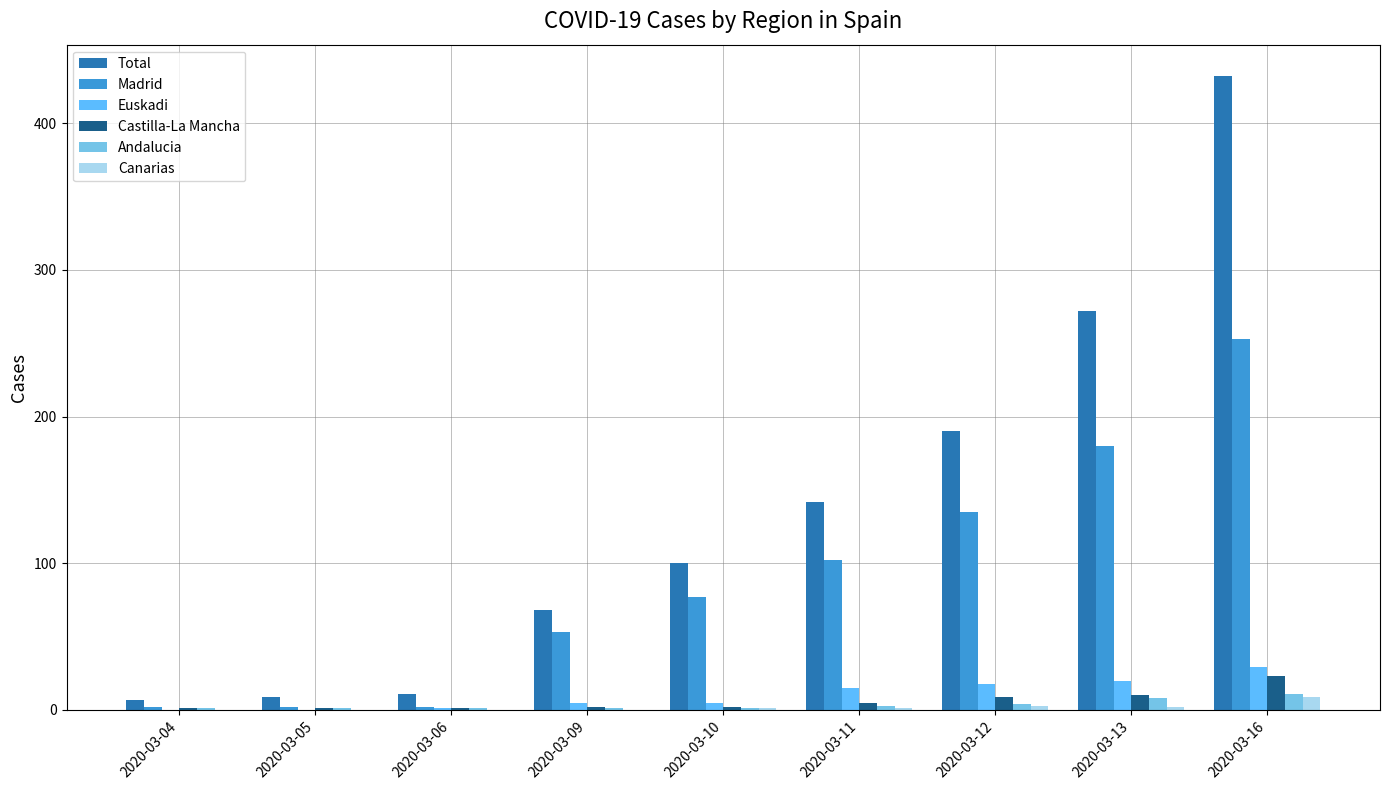

How many groups of bars are there?

9